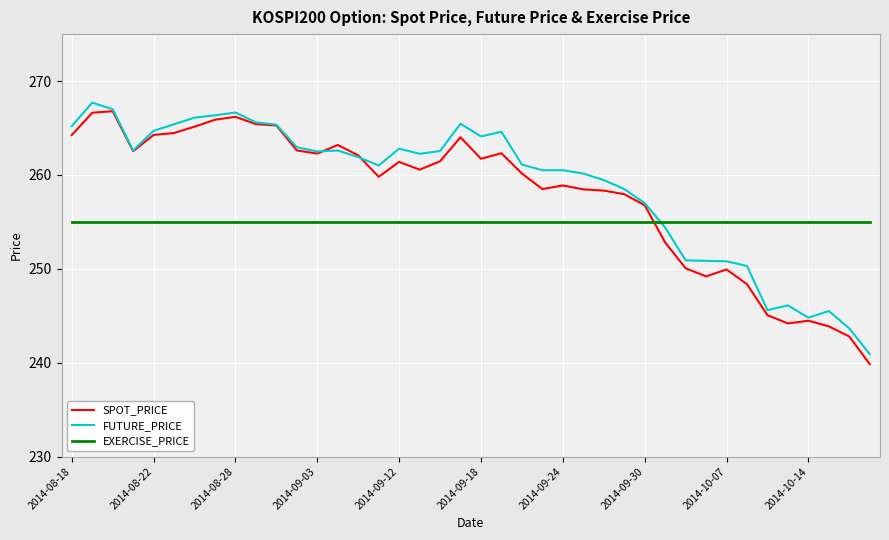

What is the maximum value shown in the chart?

267.7